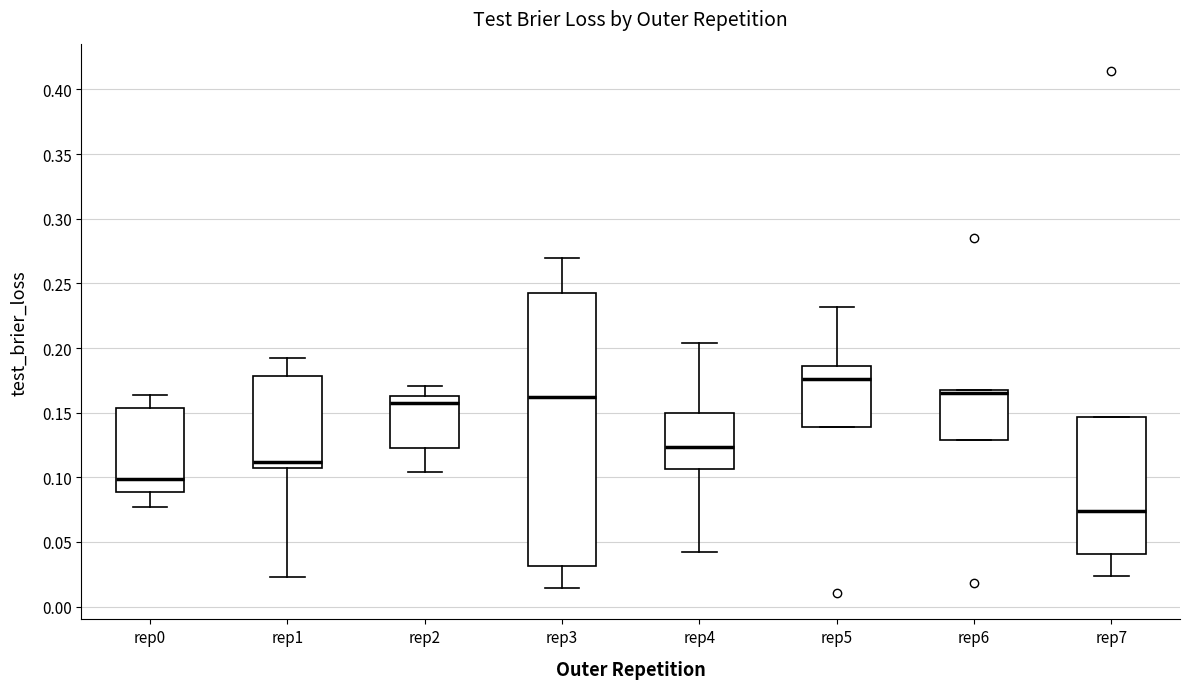

Reading left to right, transcribe this box plot: for each box, give where its median line is, the range the box spans, and where its two whiskers end, as read against the y-axis. The values are not printed on the chart, so give them approximately, as read against the axis.

rep0: median 0.100, box 0.090 to 0.155, whiskers 0.075 to 0.165
rep1: median 0.110, box 0.105 to 0.180, whiskers 0.025 to 0.190
rep2: median 0.155, box 0.125 to 0.165, whiskers 0.105 to 0.170
rep3: median 0.160, box 0.030 to 0.245, whiskers 0.015 to 0.270
rep4: median 0.125, box 0.105 to 0.150, whiskers 0.040 to 0.205
rep5: median 0.175, box 0.140 to 0.185, whiskers 0.140 to 0.230
rep6: median 0.165, box 0.130 to 0.170, whiskers 0.130 to 0.170
rep7: median 0.075, box 0.040 to 0.145, whiskers 0.025 to 0.145